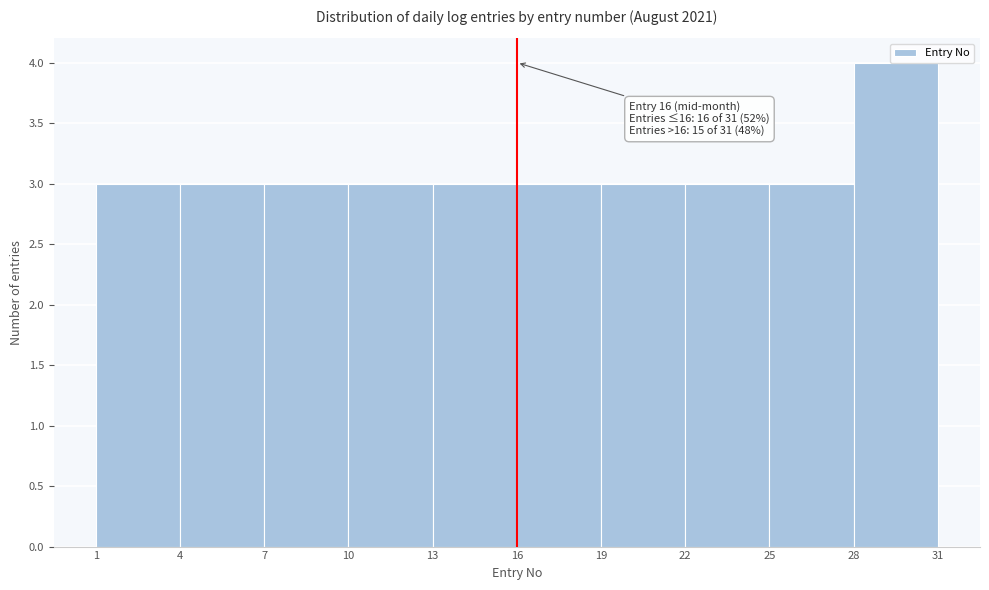

Which range on the x-axis has the tallest bar?

28 to 31